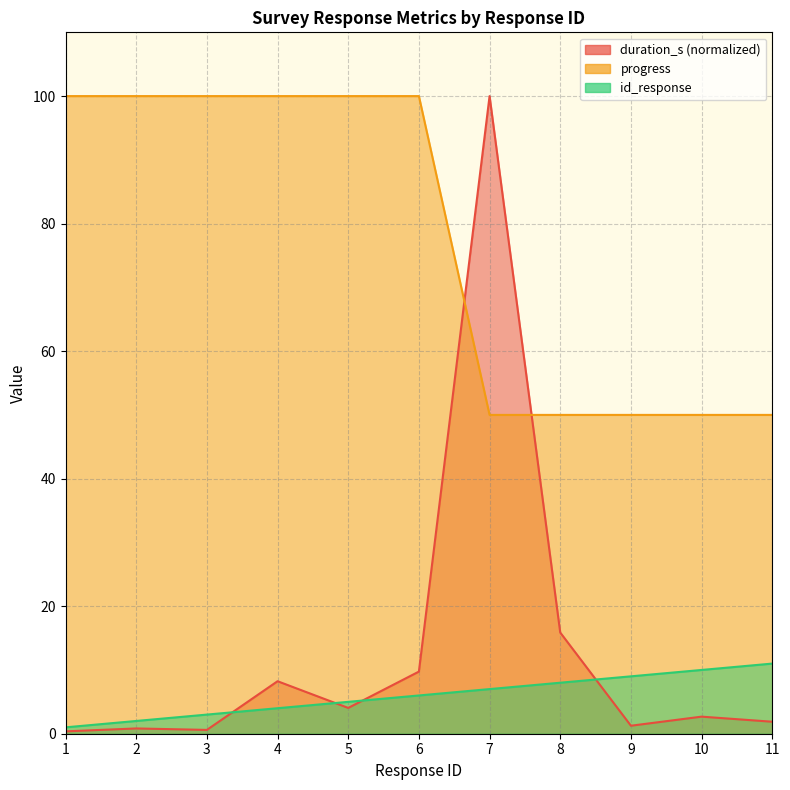

Read the duration_s value at 1.

0.4